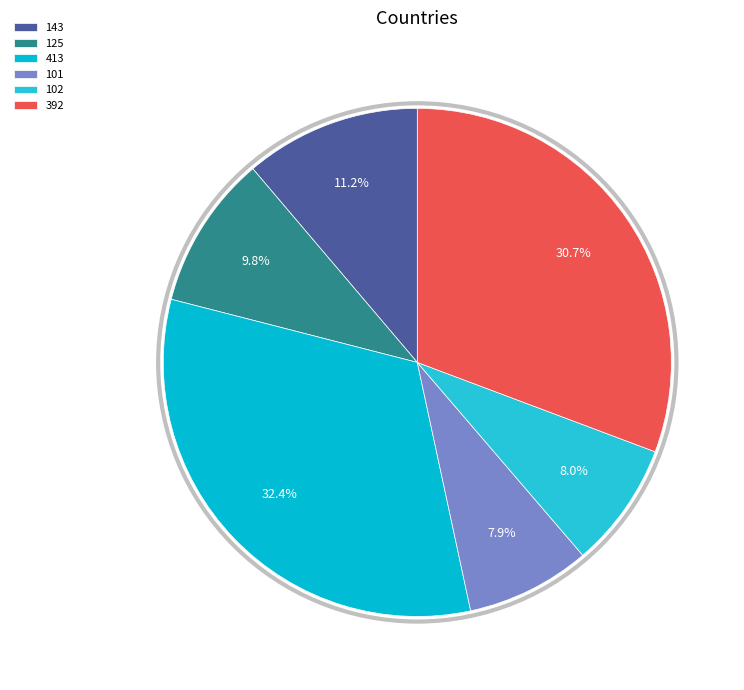

How many slices are in this pie chart?

6